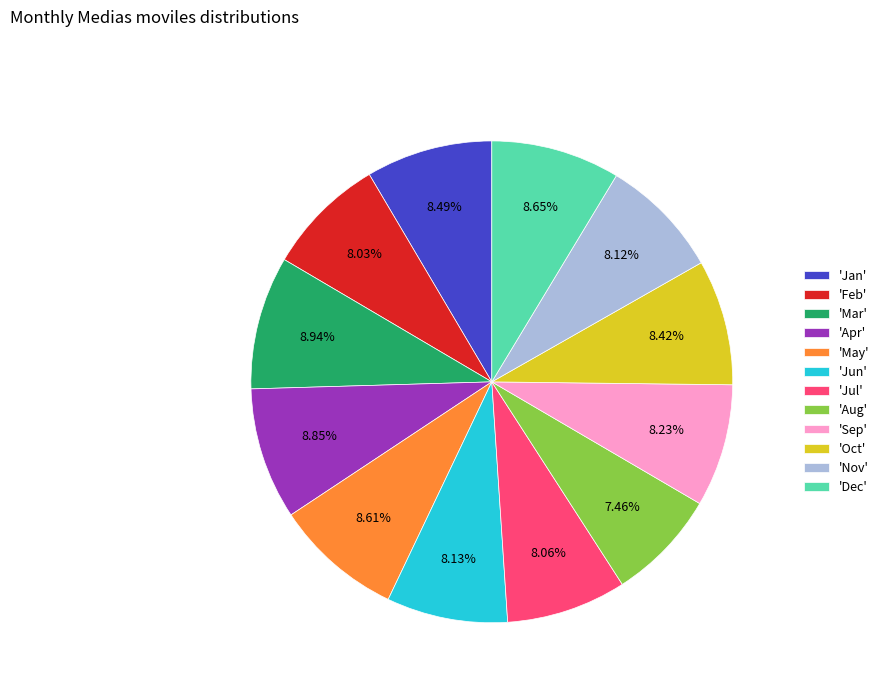

To the nearest percent, what is the average slice percentage?

8%